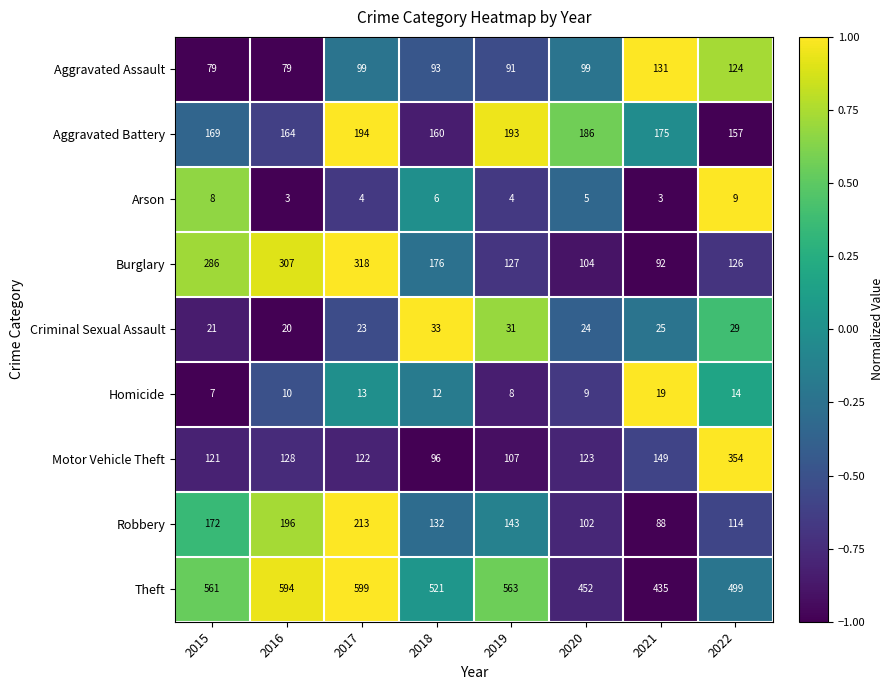

Which series has the largest range (max minus min)?

Motor Vehicle Theft